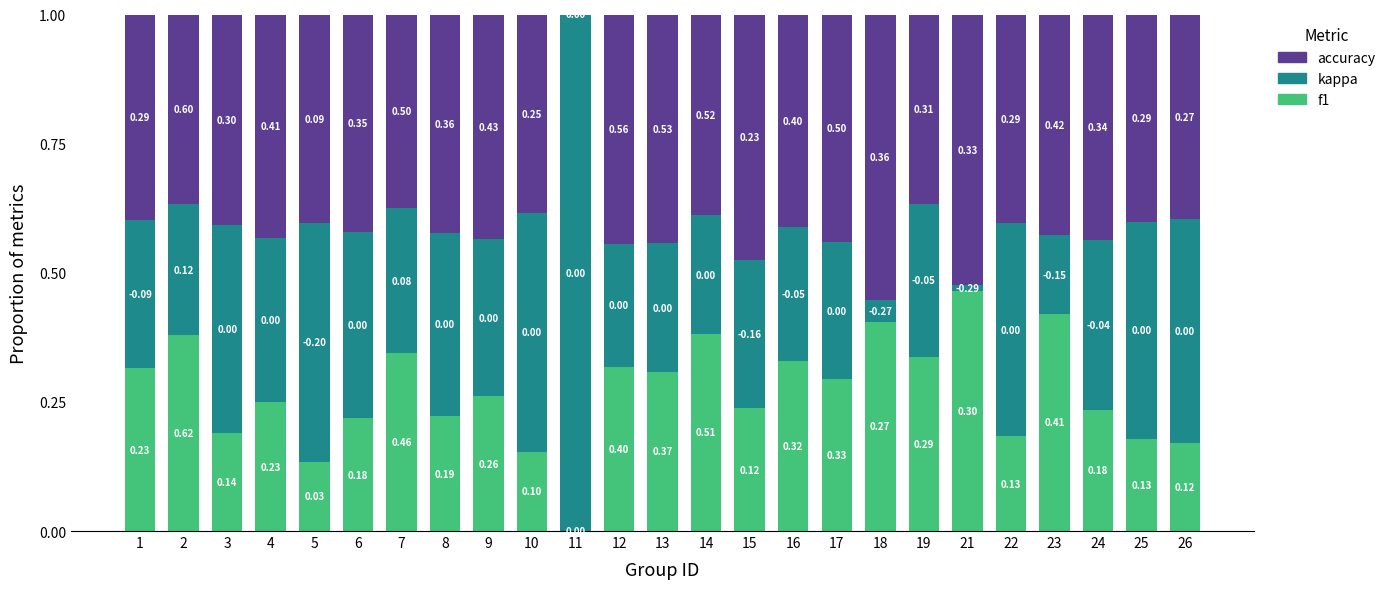

What is the total value across all series at 7?

1.0